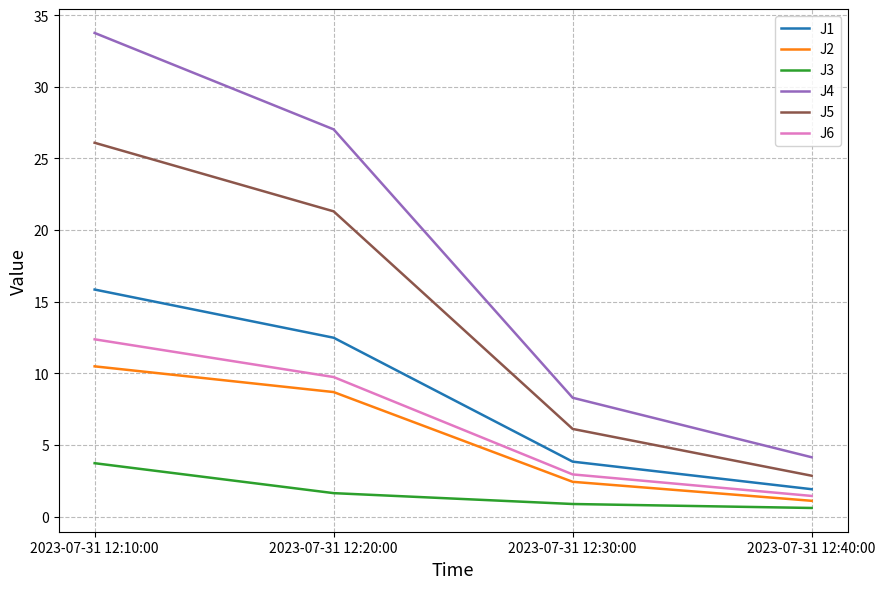

Which series changed the most between 2023-07-31 12:20:00 and 2023-07-31 12:30:00?

J4